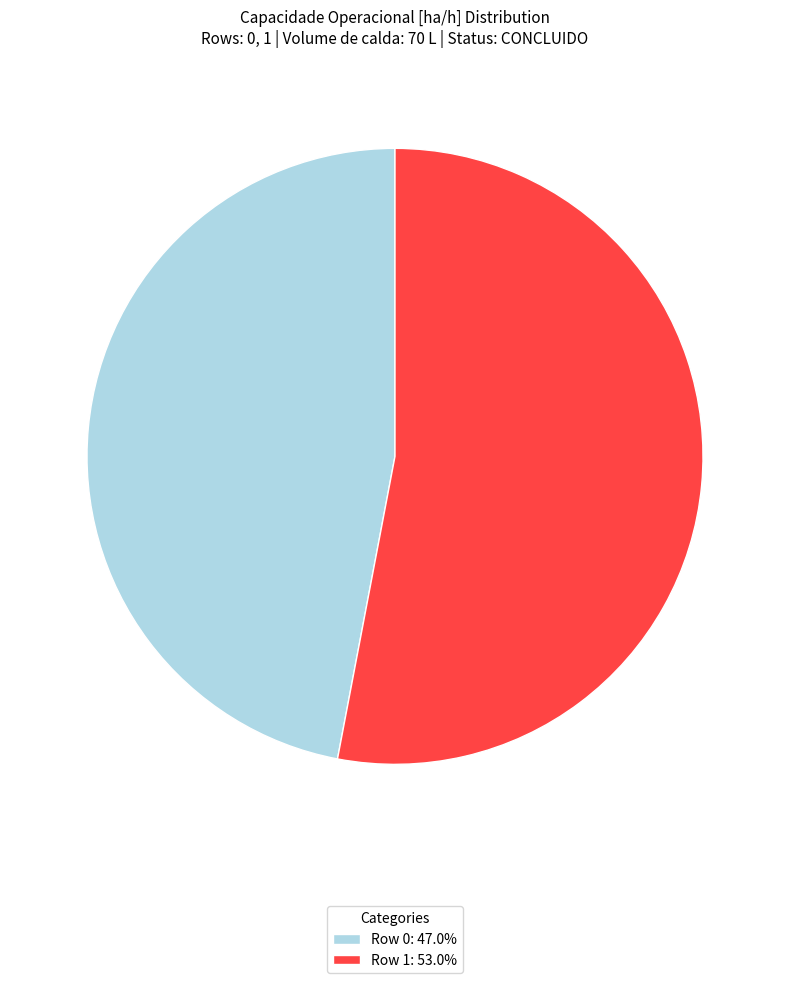

Combined, do Row 0: 47.0% and Row 1: 53.0% account for over 50%?

Yes